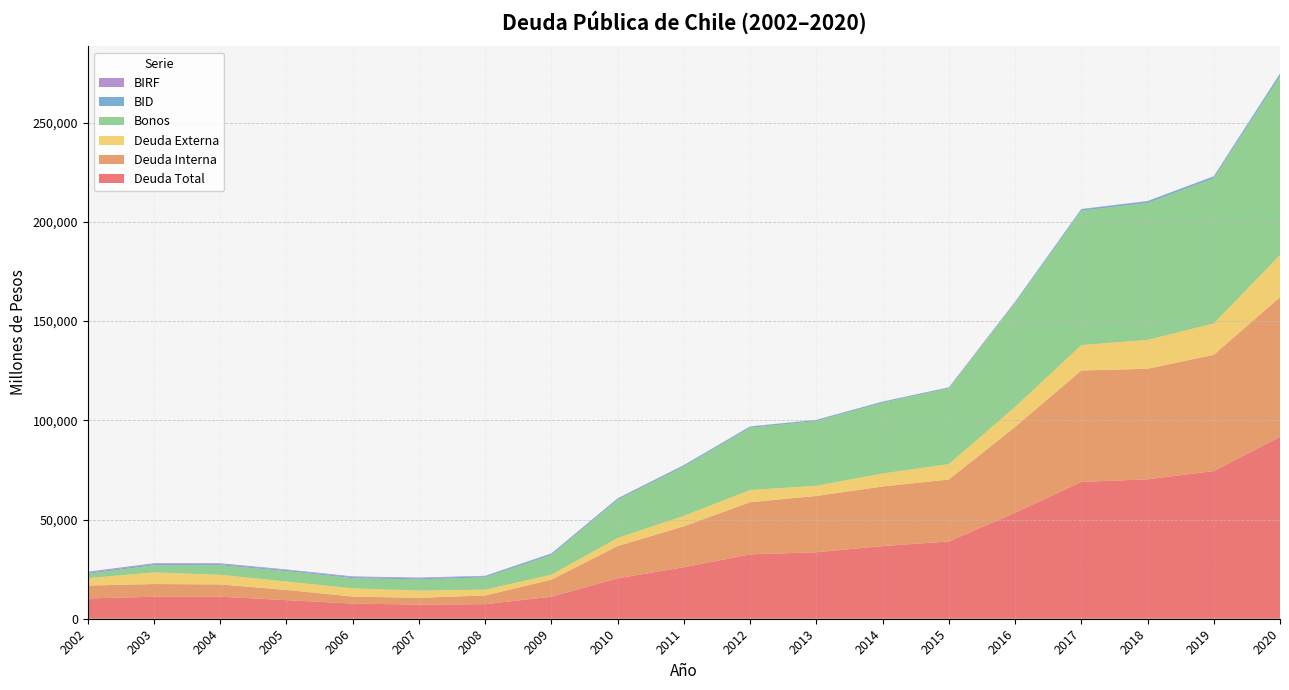

Reading left to right, what are all the values shown in this chart?

Deuda Total: 2002=10228	2003=11091	2004=11121	2005=9371	2006=7666	2007=7094	2008=7335	2009=11096	2010=20358	2011=25928	2012=32423	2013=33515	2014=36587	2015=38963	2016=53365	2017=68936	2018=70248	2019=74391	2020=91625
Deuda Interna: 2002=6491	2003=6389	2004=6172	2005=5138	2006=3495	2007=3438	2008=4400	2009=8566	2010=16262	2011=20647	2012=26289	2013=28355	2014=30042	2015=31186	2016=43285	2017=56129	2018=55703	2019=58576	2020=70417
Deuda Externa: 2002=3737	2003=5870	2004=4842	2005=4233	2006=4171	2007=3656	2008=2935	2009=2530	2010=4095	2011=5281	2012=6135	2013=5160	2014=6544	2015=7777	2016=10081	2017=12808	2018=14544	2019=15816	2020=21208
Bonos: 2002=2163	2003=3589	2004=4802	2005=5269	2006=5109	2007=5633	2008=6189	2009=9900	2010=19192	2011=24854	2012=31399	2013=32573	2014=35685	2015=38163	2016=52232	2017=67722	2018=68994	2019=73161	2020=90036
BID: 2002=529	2003=623	2004=572	2005=536	2006=550	2007=551	2008=591	2009=632	2010=612	2011=602	2012=563	2013=524	2014=479	2015=413	2016=582	2017=702	2018=855	2019=880	2020=1280
BIRF: 2002=541	2003=410	2004=441	2005=289	2006=346	2007=354	2008=200	2009=215	2010=182	2011=126	2012=112	2013=98	2014=97	2015=101	2016=185	2017=161	2018=147	2019=143	2020=140